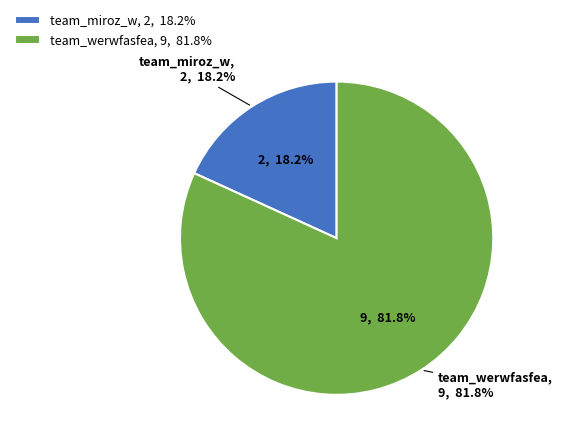

What is the change in value from team_miroz_w to team_werwfasfea?

+7